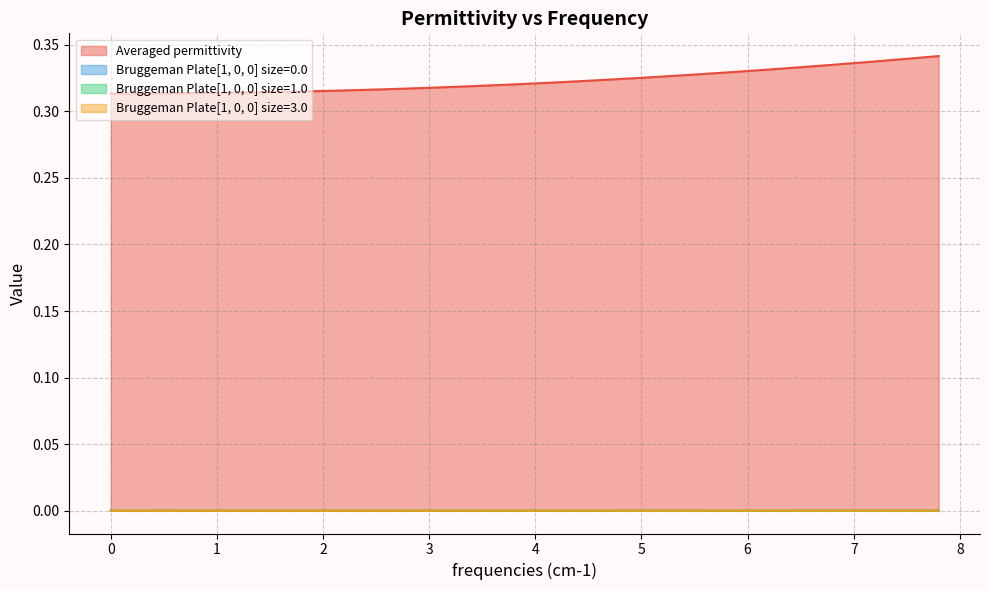

How many lines are shown in the chart?

4